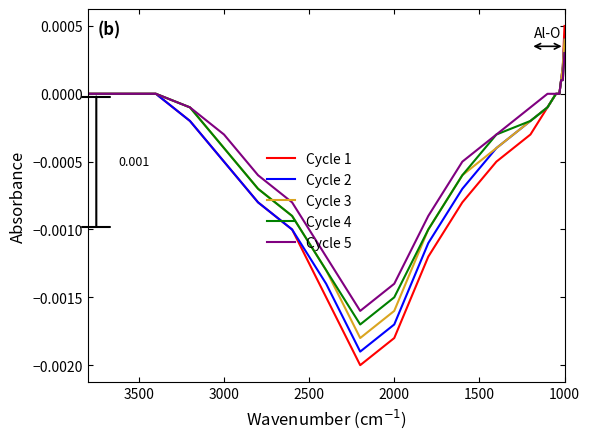

How many categories are shown in the chart?

20